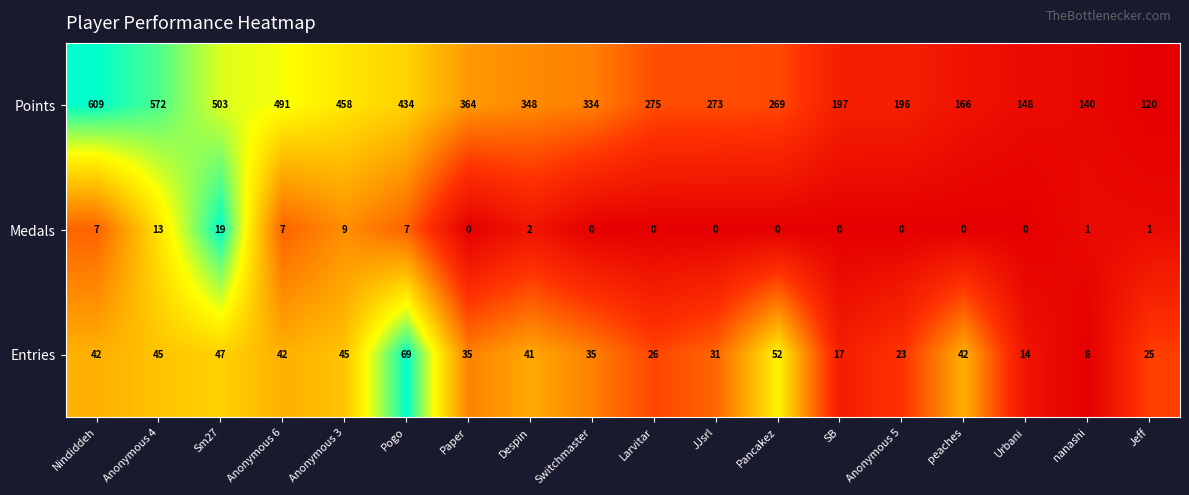

Which category has the highest value across all series?

Nindiddeh